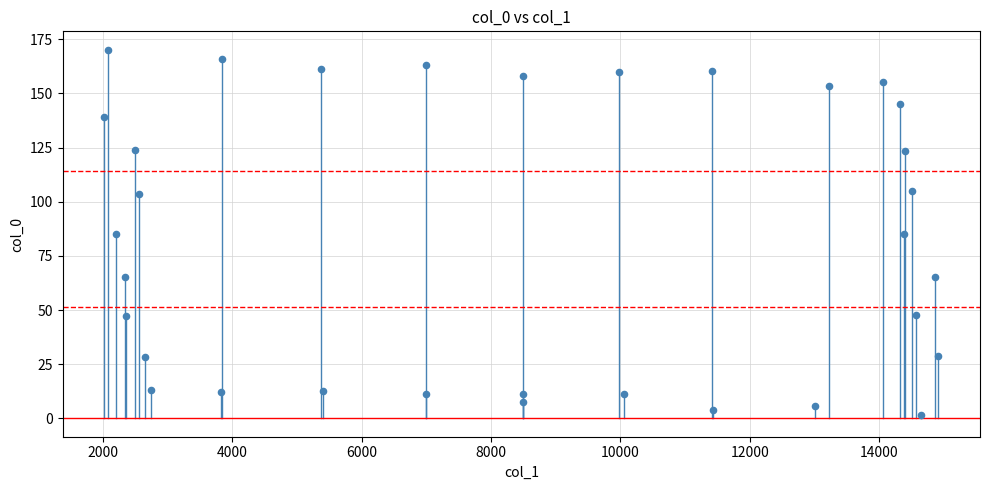

What is the range of Y values (max minus min)?

168.8